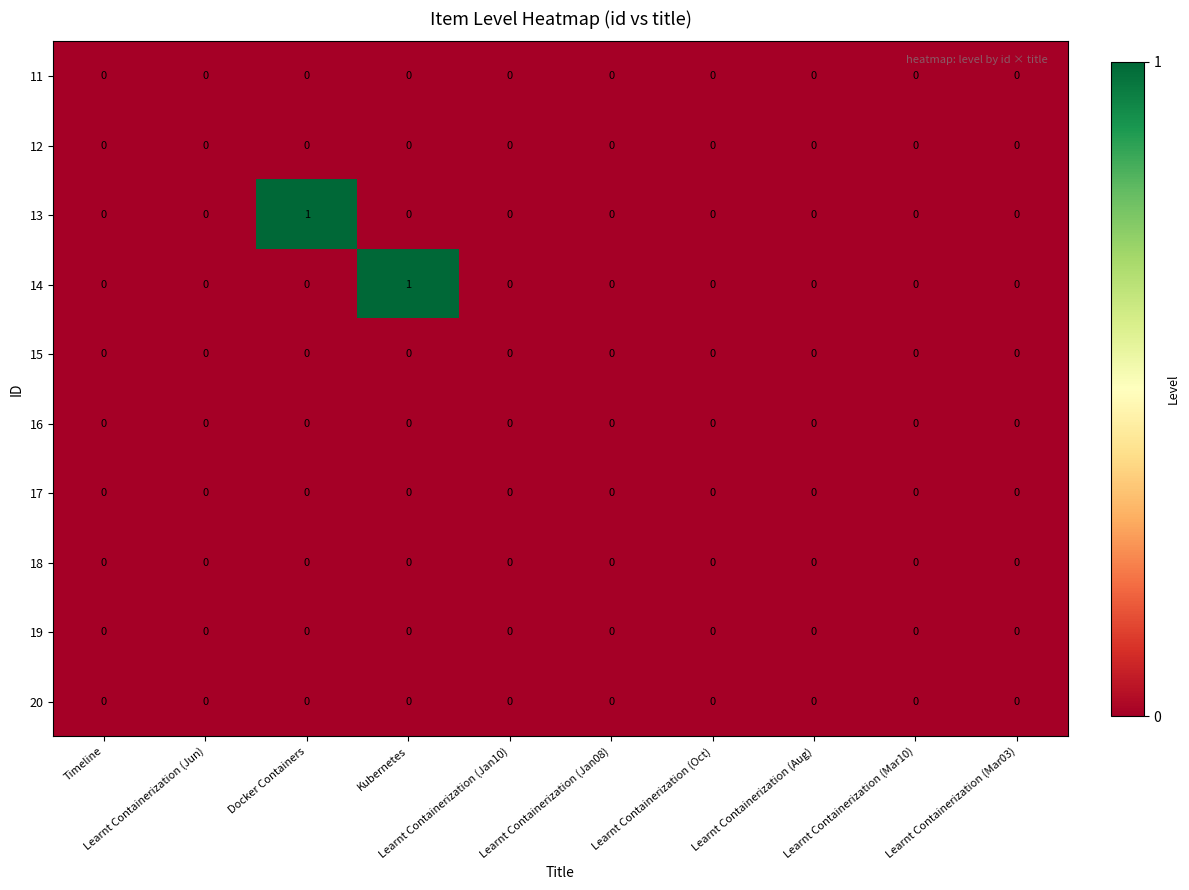

Count the 13 values in the range 0 to 1.

10